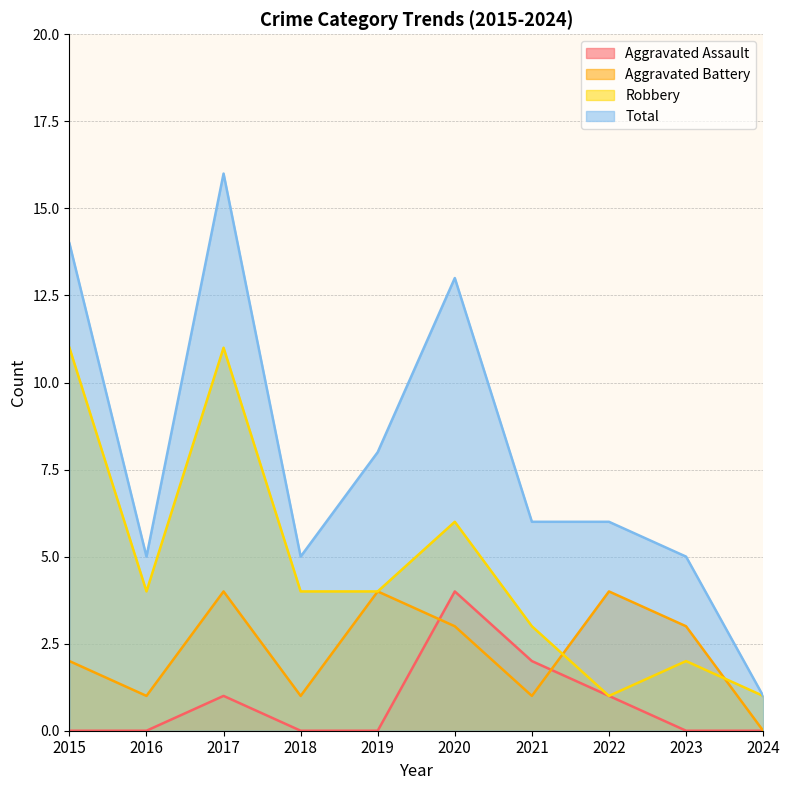

At which category does Total reach its first local peak?

2017